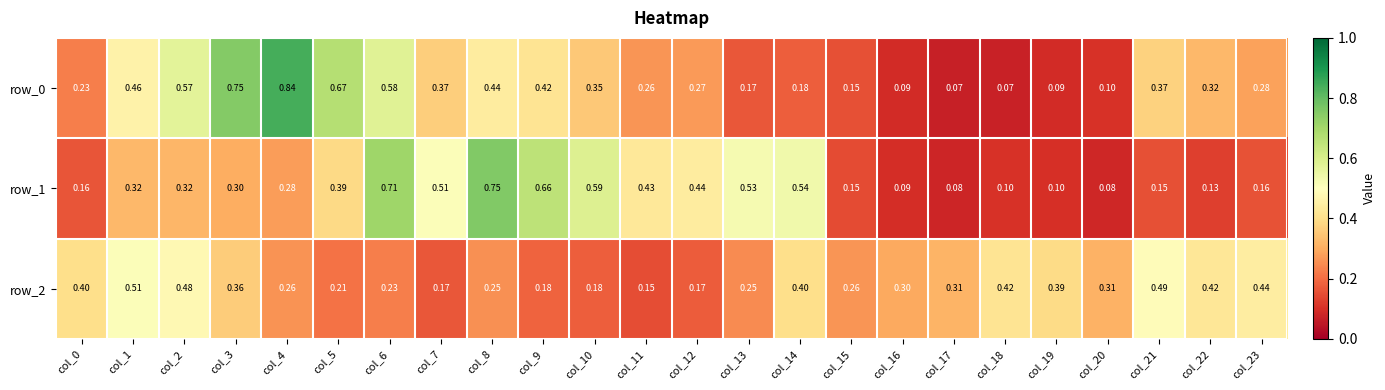

Reading left to right, transcribe all the data shown in this chart.

row_0: col_0=0.2	col_1=0.5	col_2=0.6	col_3=0.8	col_4=0.8	col_5=0.7	col_6=0.6	col_7=0.4	col_8=0.4	col_9=0.4	col_10=0.4	col_11=0.3	col_12=0.3	col_13=0.2	col_14=0.2	col_15=0.2	col_16=0.1	col_17=0.1	col_18=0.1	col_19=0.1	col_20=0.1	col_21=0.4	col_22=0.3	col_23=0.3
row_1: col_0=0.2	col_1=0.3	col_2=0.3	col_3=0.3	col_4=0.3	col_5=0.4	col_6=0.7	col_7=0.5	col_8=0.8	col_9=0.7	col_10=0.6	col_11=0.4	col_12=0.4	col_13=0.5	col_14=0.5	col_15=0.1	col_16=0.1	col_17=0.1	col_18=0.1	col_19=0.1	col_20=0.1	col_21=0.2	col_22=0.1	col_23=0.2
row_2: col_0=0.4	col_1=0.5	col_2=0.5	col_3=0.4	col_4=0.3	col_5=0.2	col_6=0.2	col_7=0.2	col_8=0.3	col_9=0.2	col_10=0.2	col_11=0.2	col_12=0.2	col_13=0.2	col_14=0.4	col_15=0.3	col_16=0.3	col_17=0.3	col_18=0.4	col_19=0.4	col_20=0.3	col_21=0.5	col_22=0.4	col_23=0.4